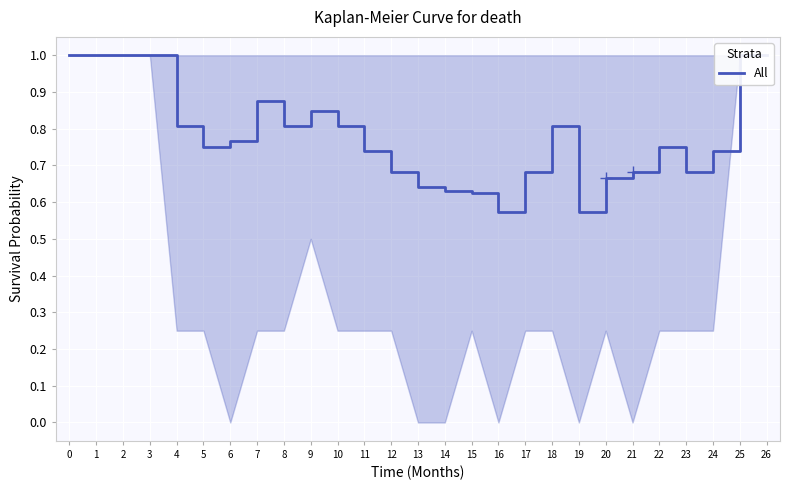

At which category does the chart reach its minimum across all series?

16